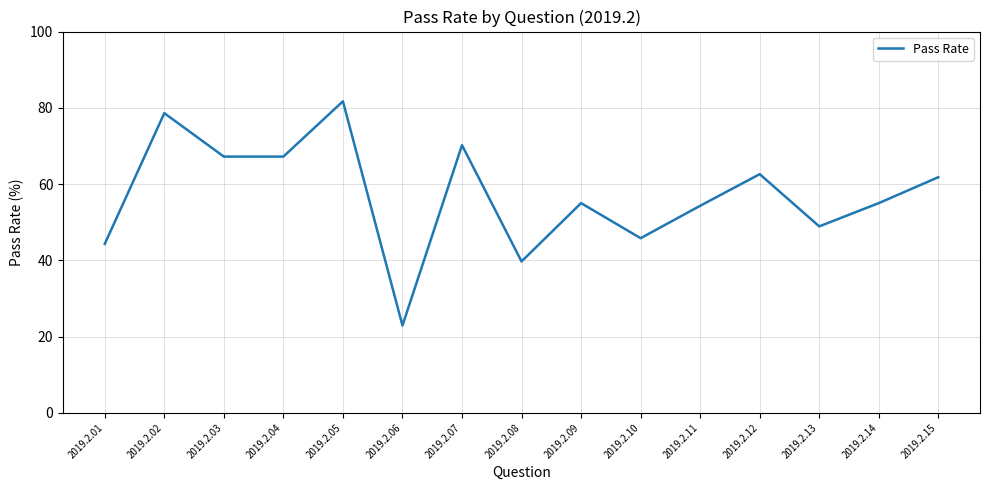

Which category has the lowest value across all series?

2019.2.06